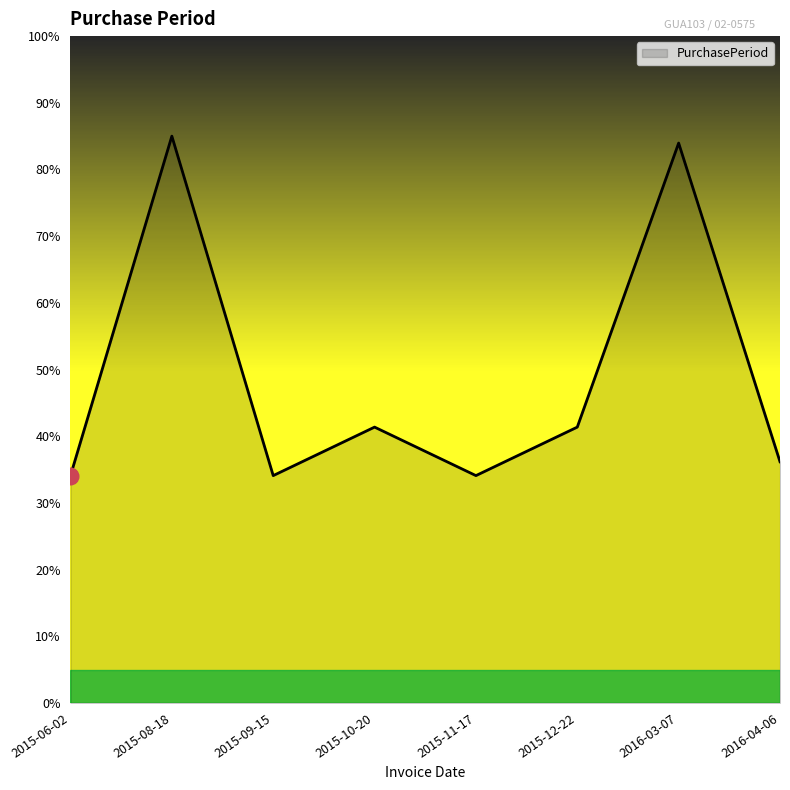

What is the sum of all values?

390.1